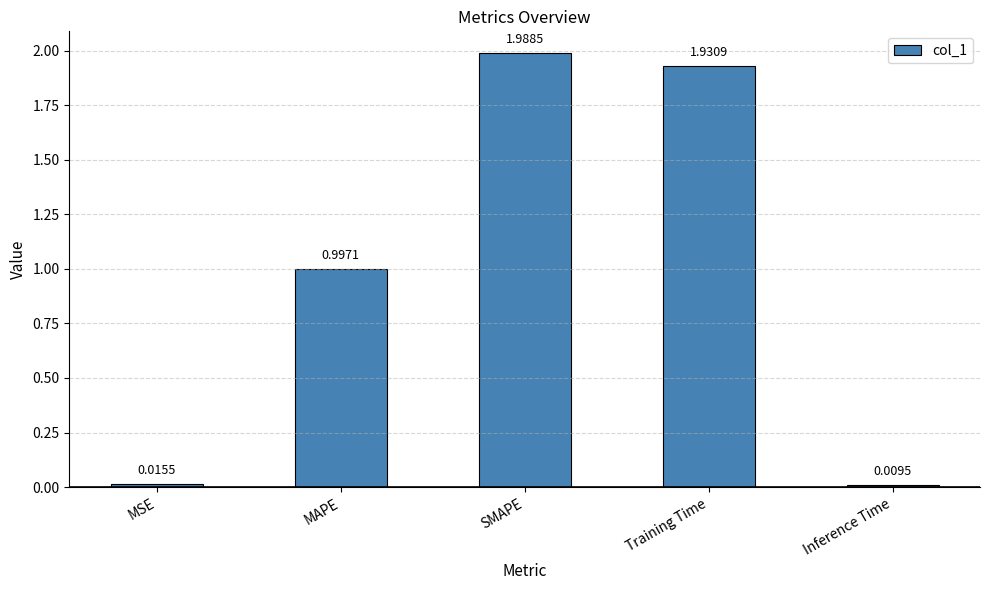

What is the change in value from MAPE to SMAPE?

+1.0